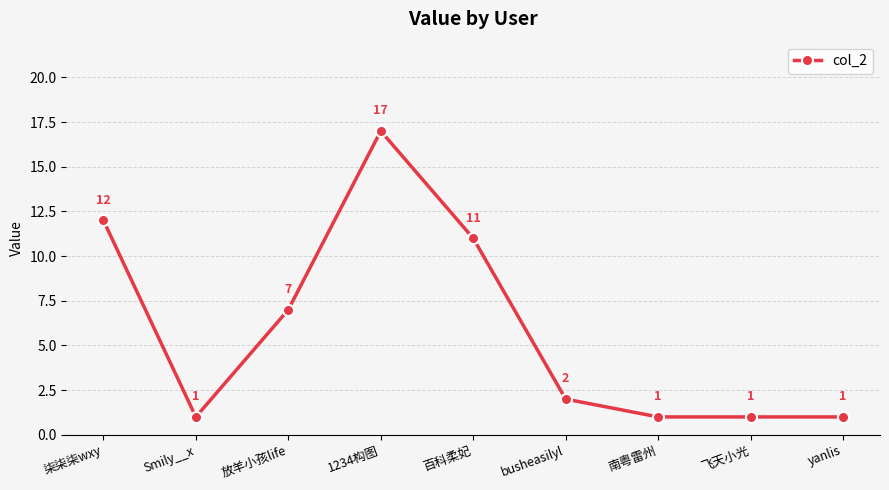

Reading left to right, extract all data points from this chart.

12	1	7	17	11	2	1	1	1